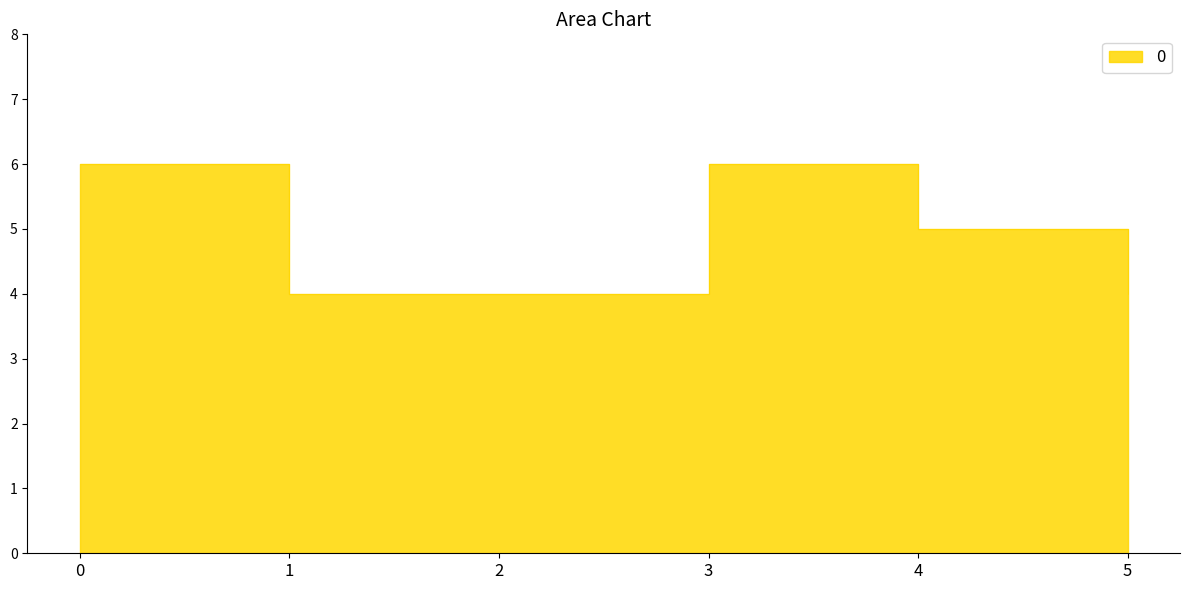

True or false: the data shows 3 at 4.

False